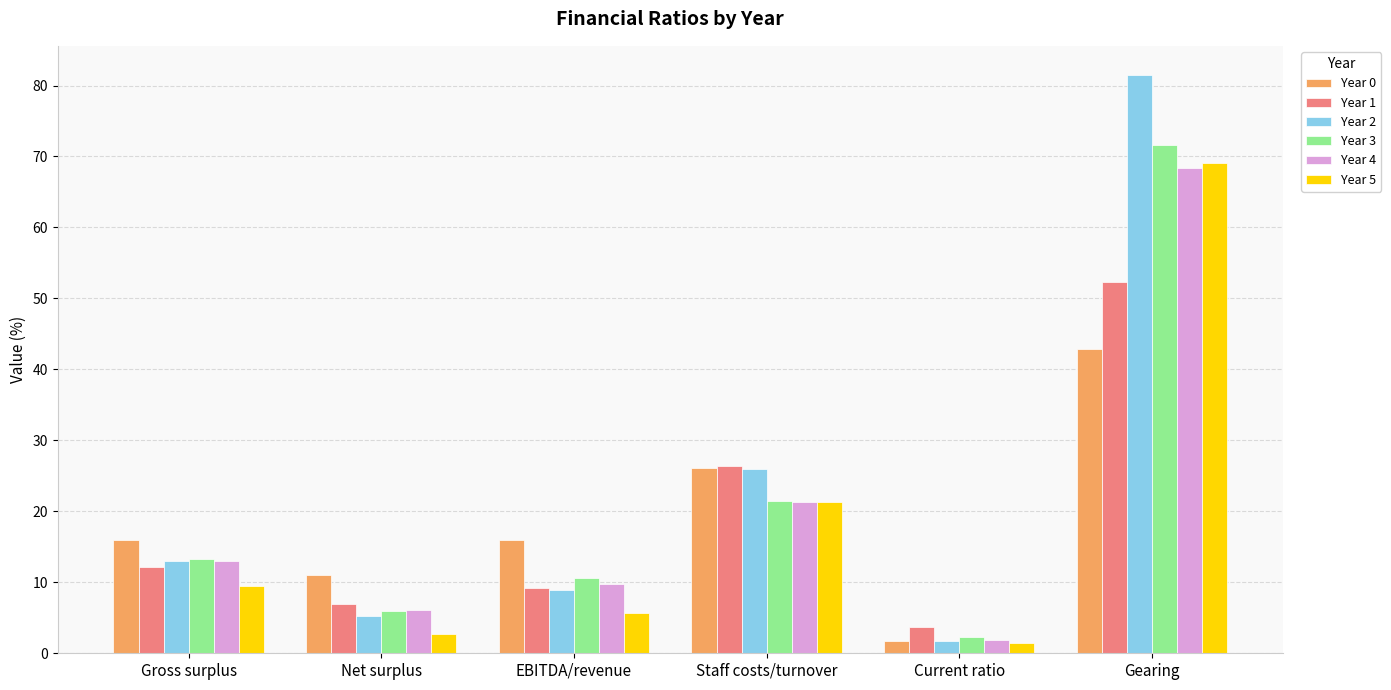

How many values in the Year 0 series exceed 15?

4